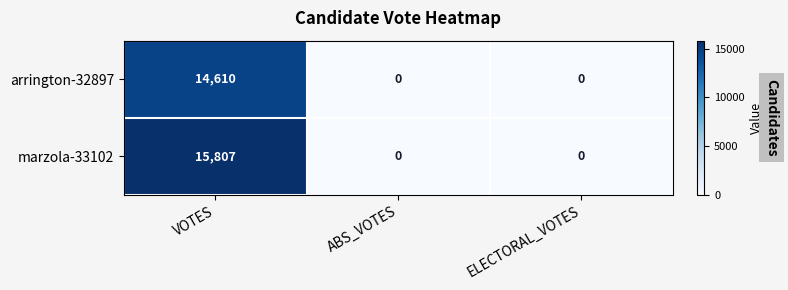

Which series has the widest spread of values?

marzola-33102